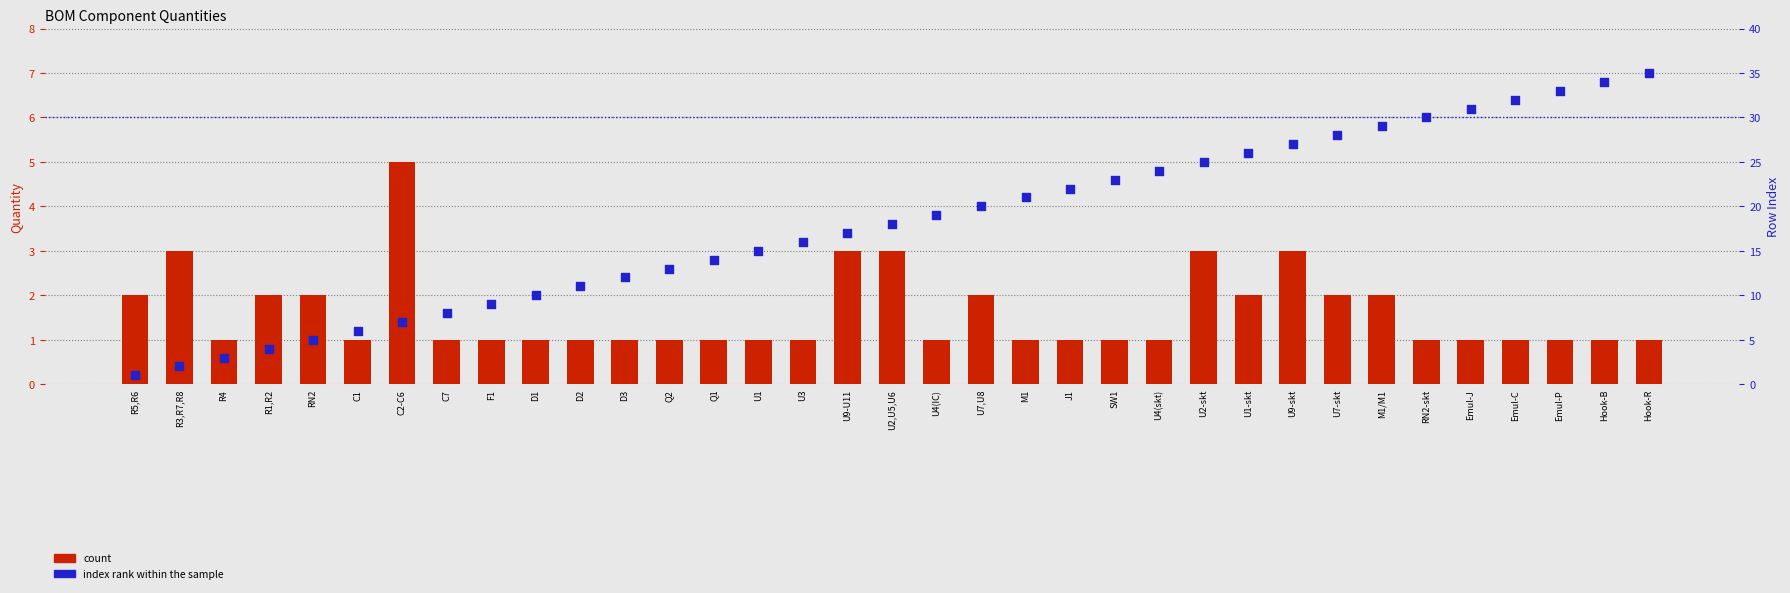

Which series has the largest total across all categories?

index rank within the sample